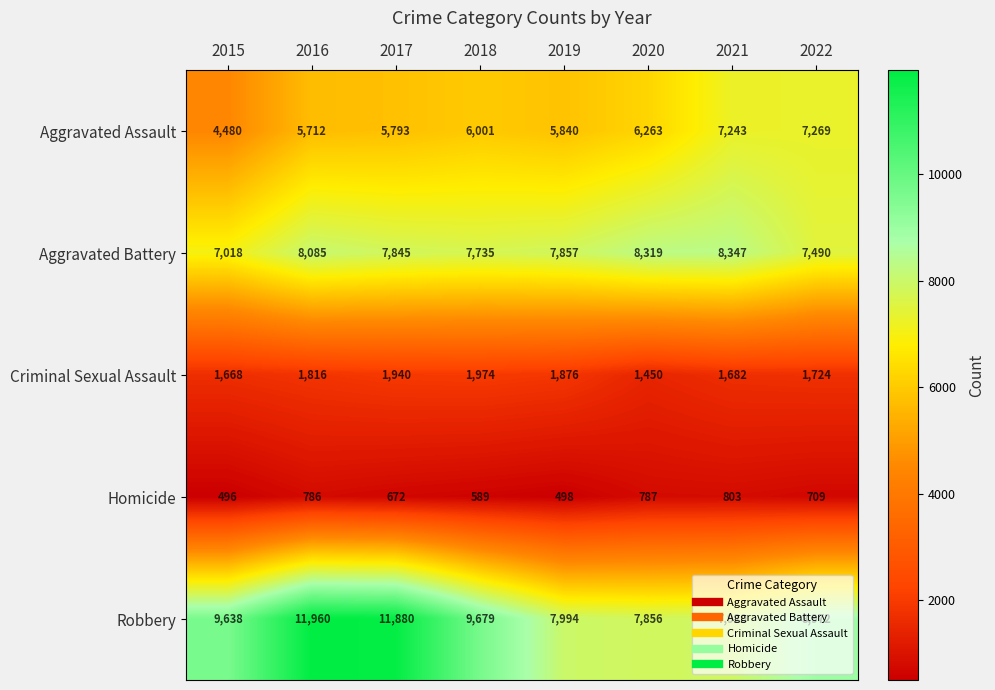

What is the average value of the Robbery series?

9487